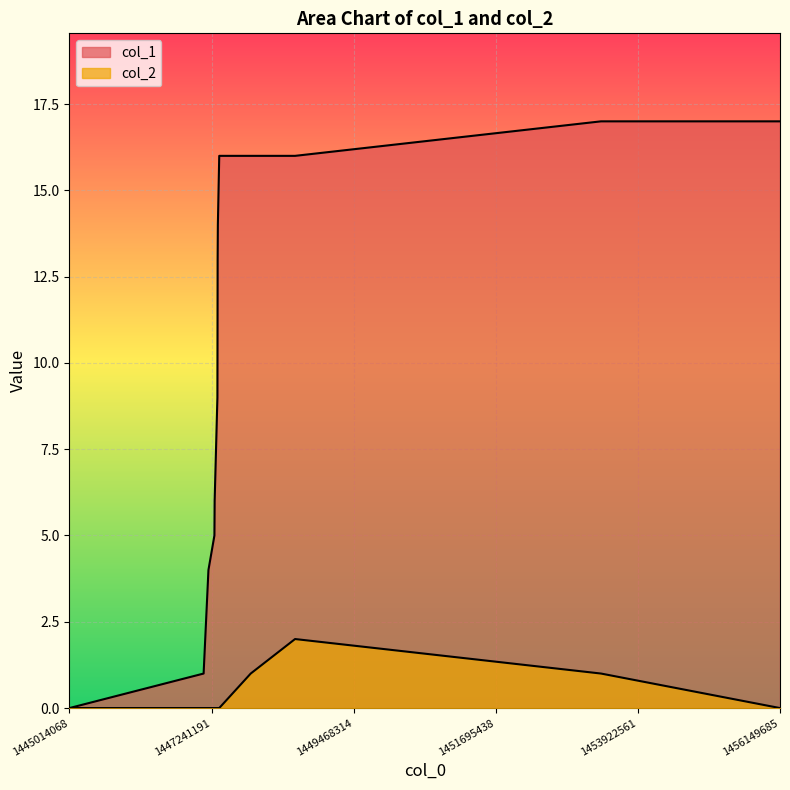

What is the spread (max minus min) of values at 1456149685?

17